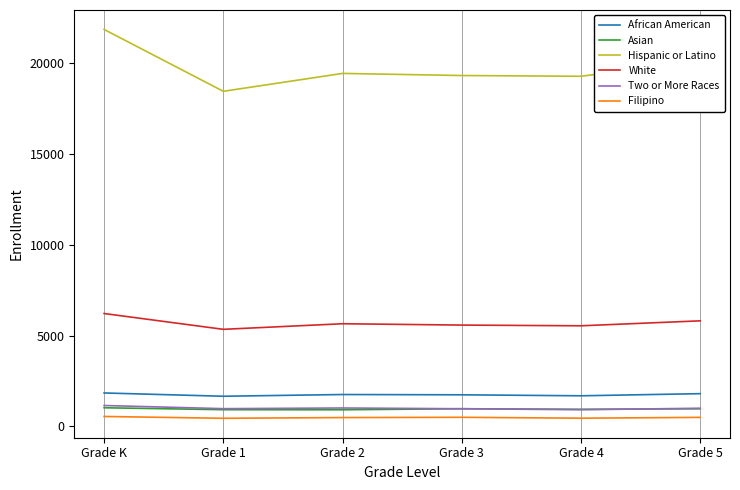

How many values in the African American series are below 1757?

3